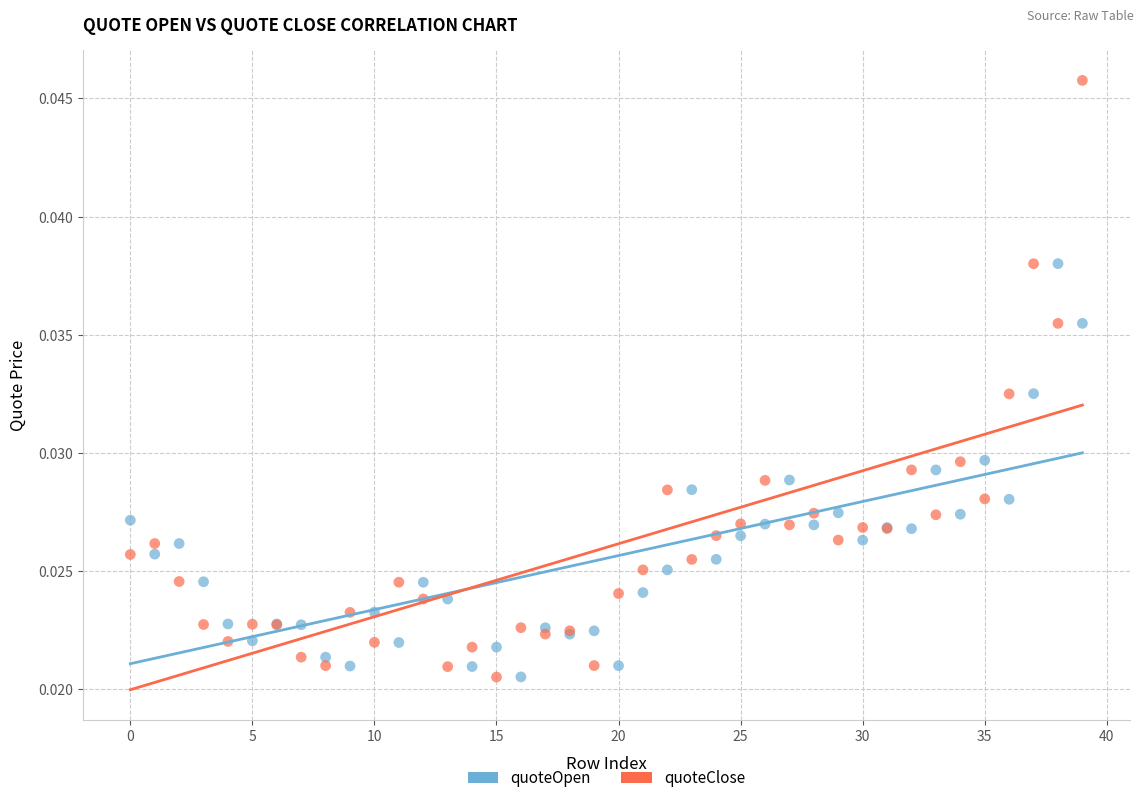

Which series reaches the maximum Y coordinate?

quoteClose